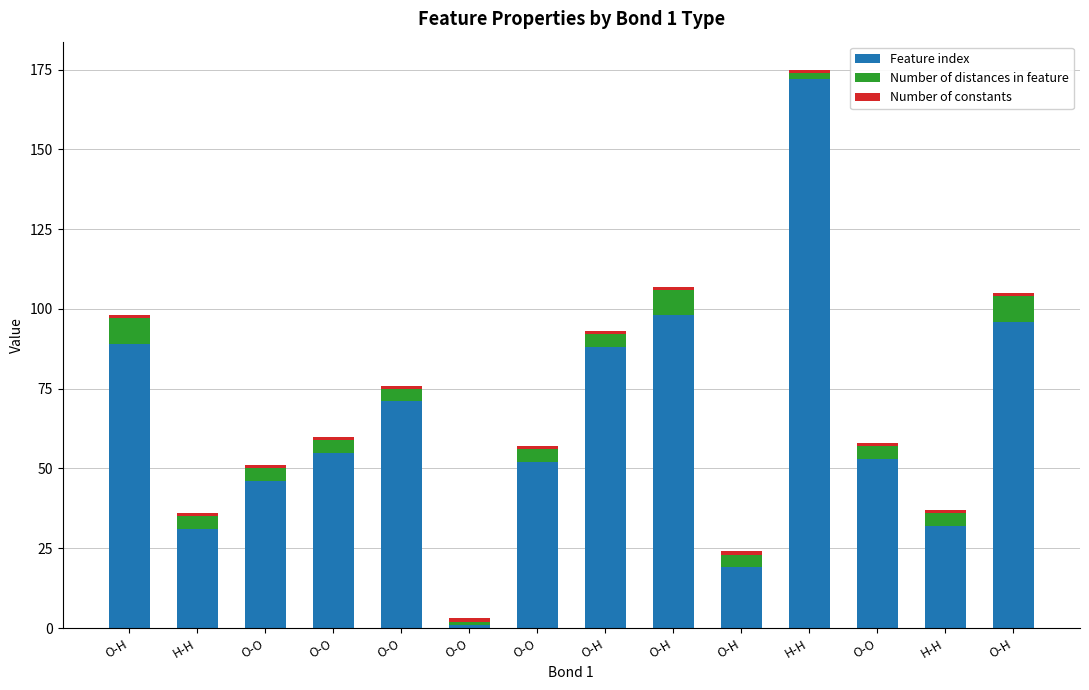

Between O-O and H-H, which series saw the biggest shift?

Feature index